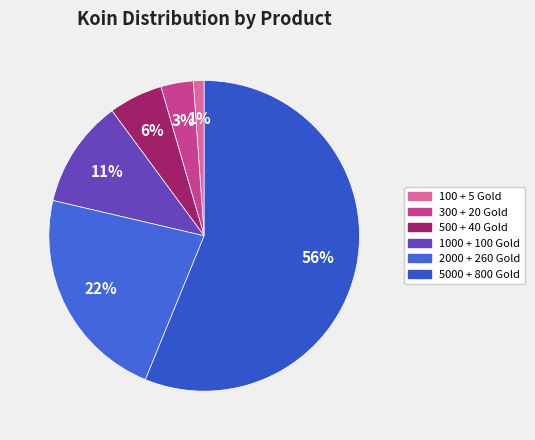

Combined, do 300 + 20 Gold and 500 + 40 Gold account for over 50%?

No